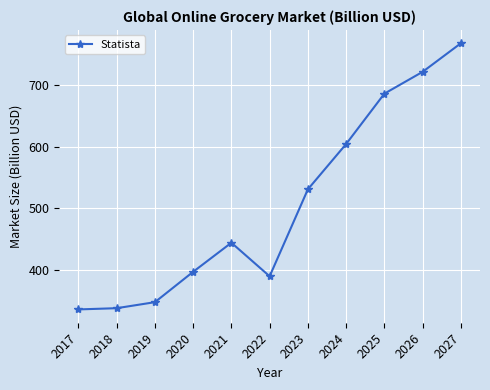

The value at 2018 is 517.1. True or false?

False